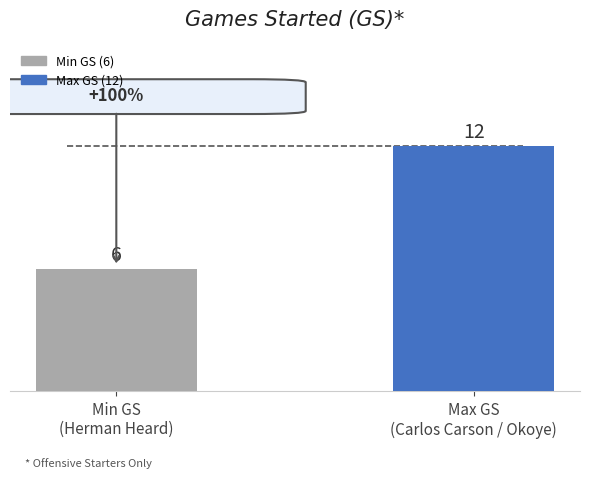

Reading left to right, transcribe all the data shown in this chart.

6	12